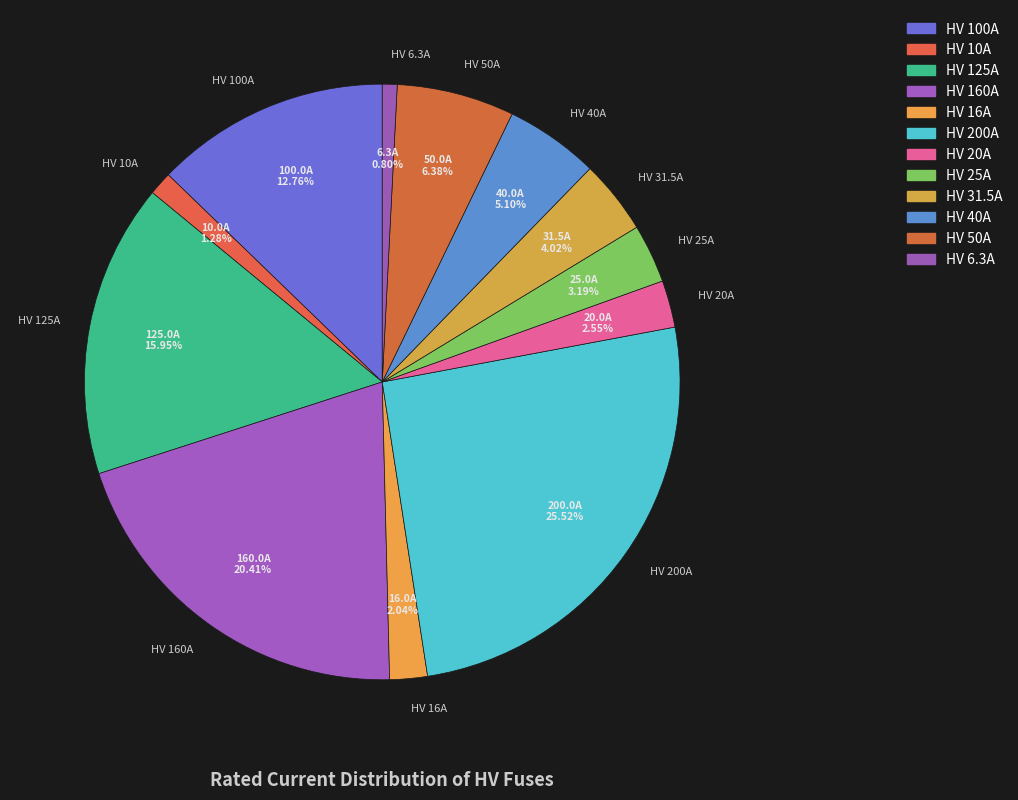

Is HV 160A the majority of the pie?

No